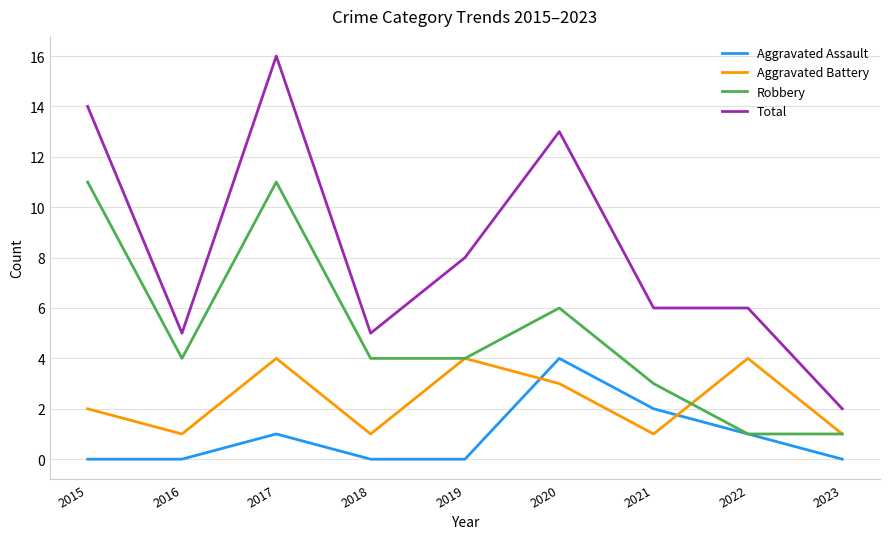

Reading right to left, extract all data points from this chart.

Aggravated Assault: 2023=0	2022=1	2021=2	2020=4	2019=0	2018=0	2017=1	2016=0	2015=0
Aggravated Battery: 2023=1	2022=4	2021=1	2020=3	2019=4	2018=1	2017=4	2016=1	2015=2
Robbery: 2023=1	2022=1	2021=3	2020=6	2019=4	2018=4	2017=11	2016=4	2015=11
Total: 2023=2	2022=6	2021=6	2020=13	2019=8	2018=5	2017=16	2016=5	2015=14